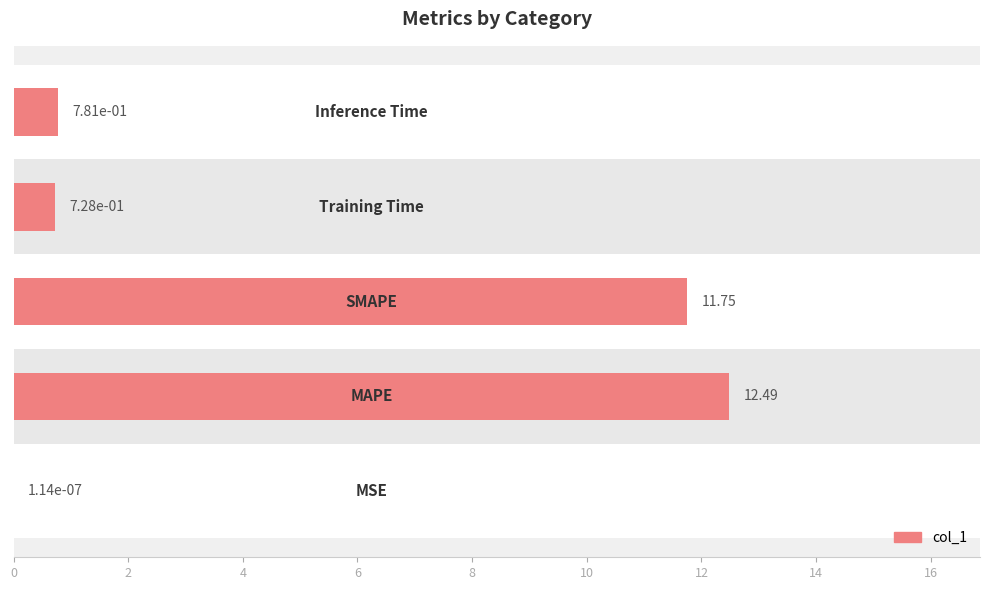

What is the difference between the maximum and minimum values?

12.5